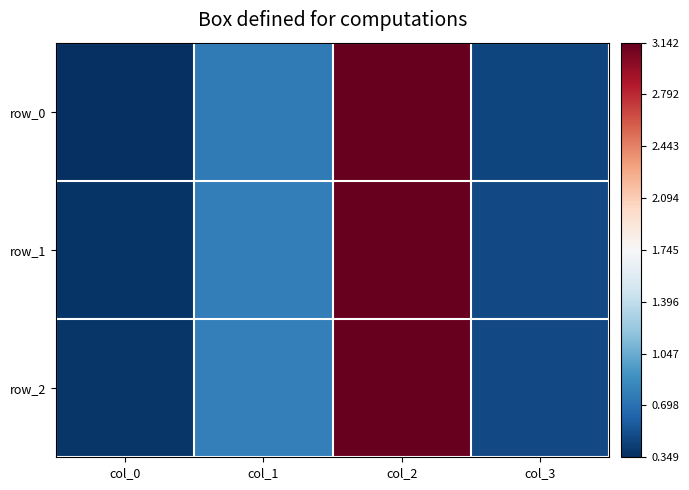

The row_1 series shows 0.6 at col_0. True or false?

False